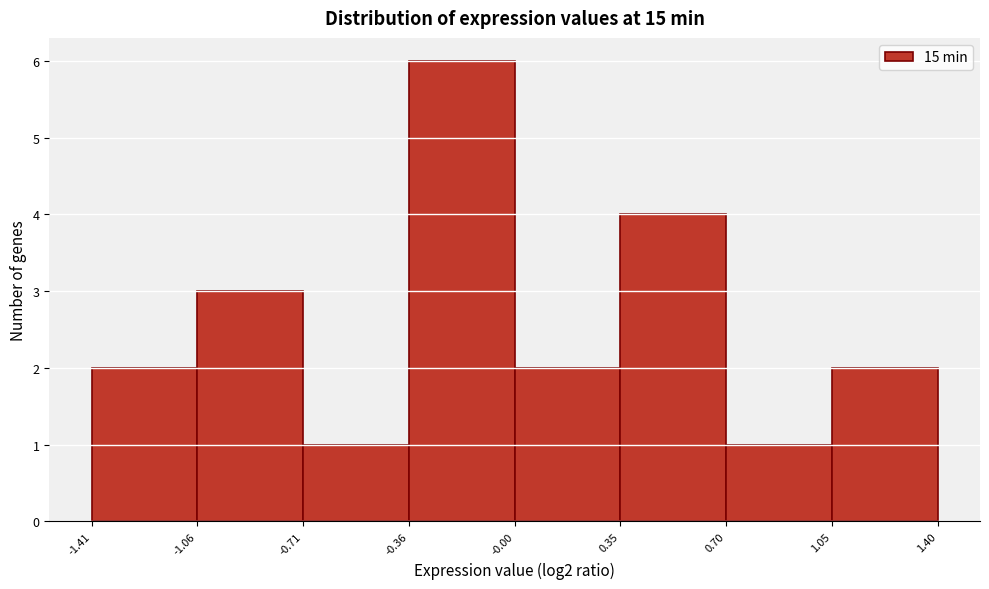

Reading left to right, transcribe this chart: for each bar, give the range it covers on the x-axis and its height. The values are not printed on the chart, so give them approximately, as read against the axis.

-1.41 to -1.06: 2
-1.06 to -0.71: 3
-0.71 to -0.36: 1
-0.36 to -0.00: 6
-0.00 to 0.35: 2
0.35 to 0.70: 4
0.70 to 1.05: 1
1.05 to 1.40: 2